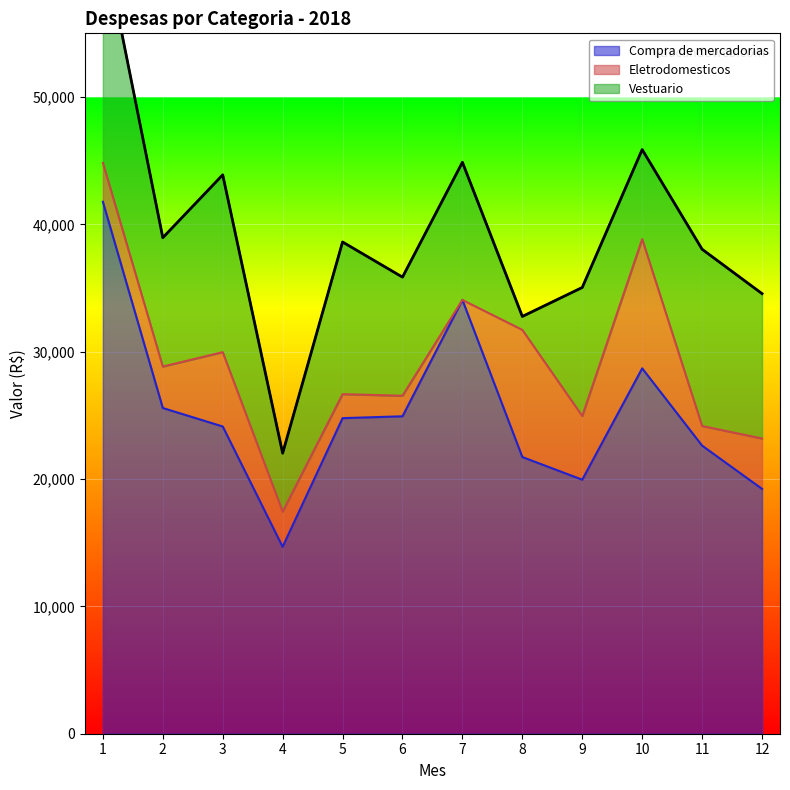

What is the value of the Eletrodomesticos point at the 3rd from the left?

5837